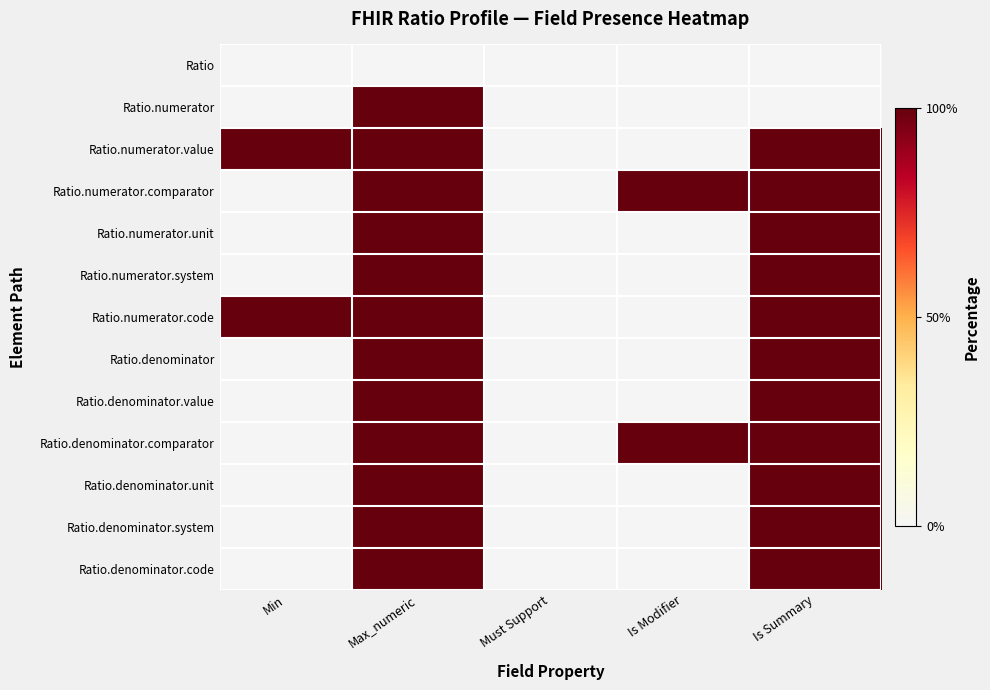

Which series has the largest range (max minus min)?

Ratio.numerator